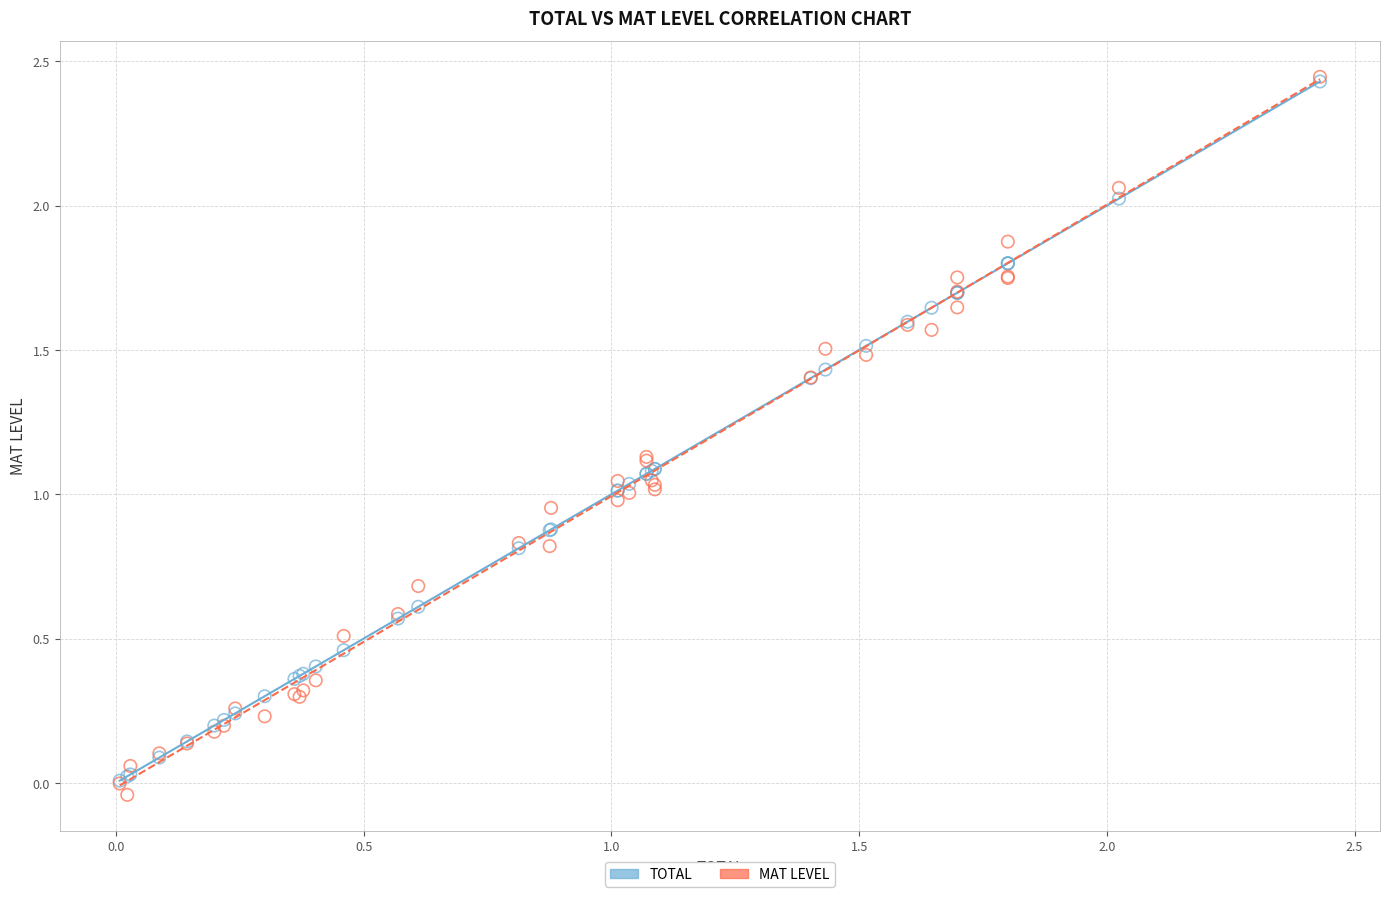

Which series contains the lowest Y value?

MAT LEVEL